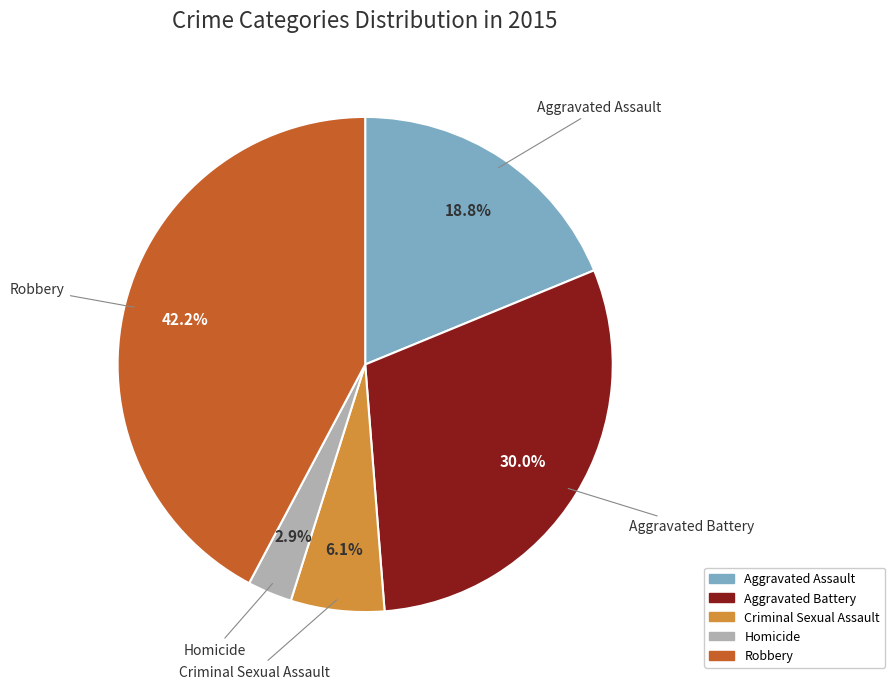

Count the number of slices in the pie.

5